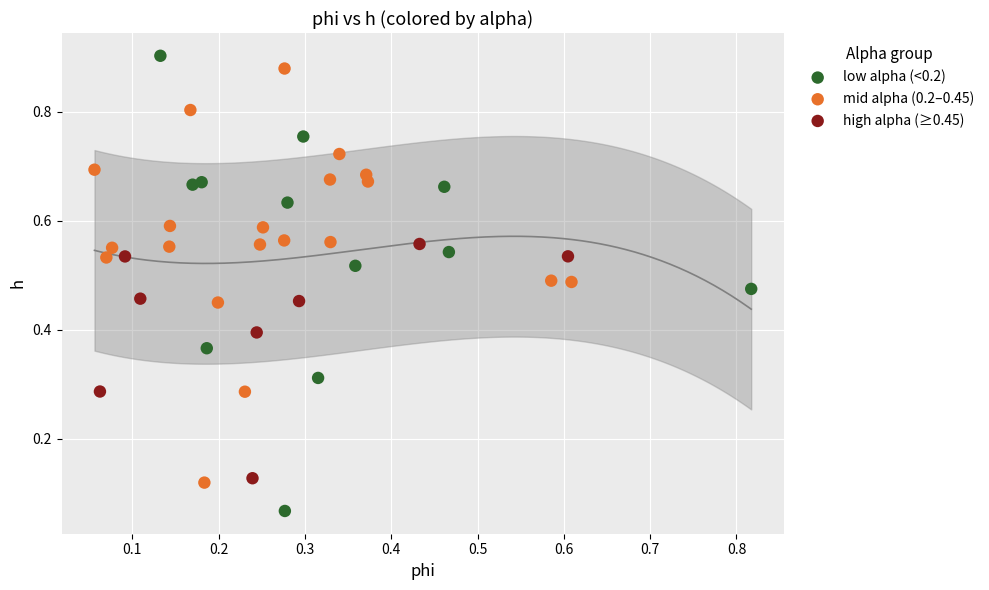

Which series reaches the minimum Y coordinate?

low alpha (<0.2)